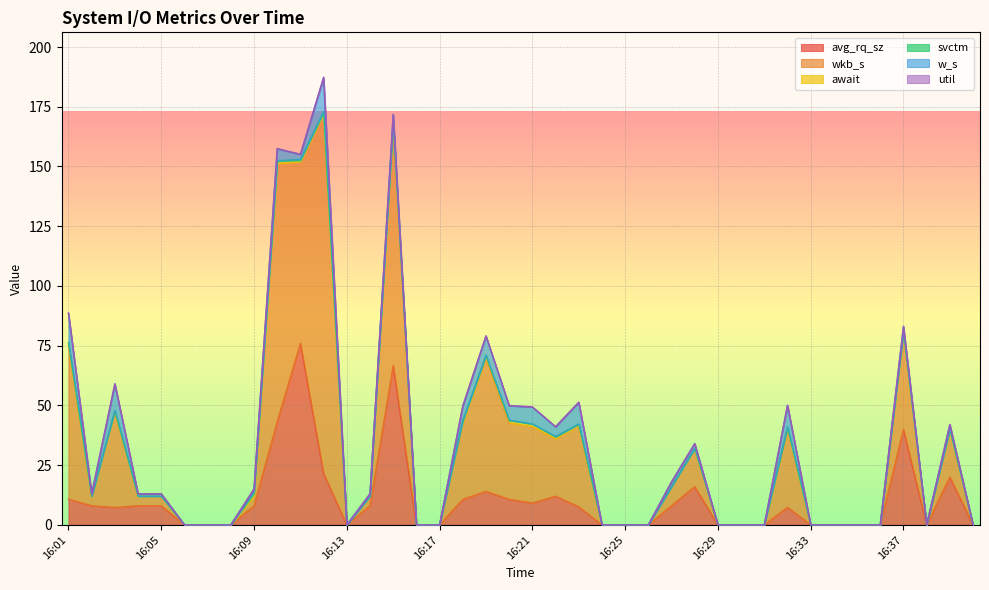

True or false: await has a value of 0.5 at 16:11.

True